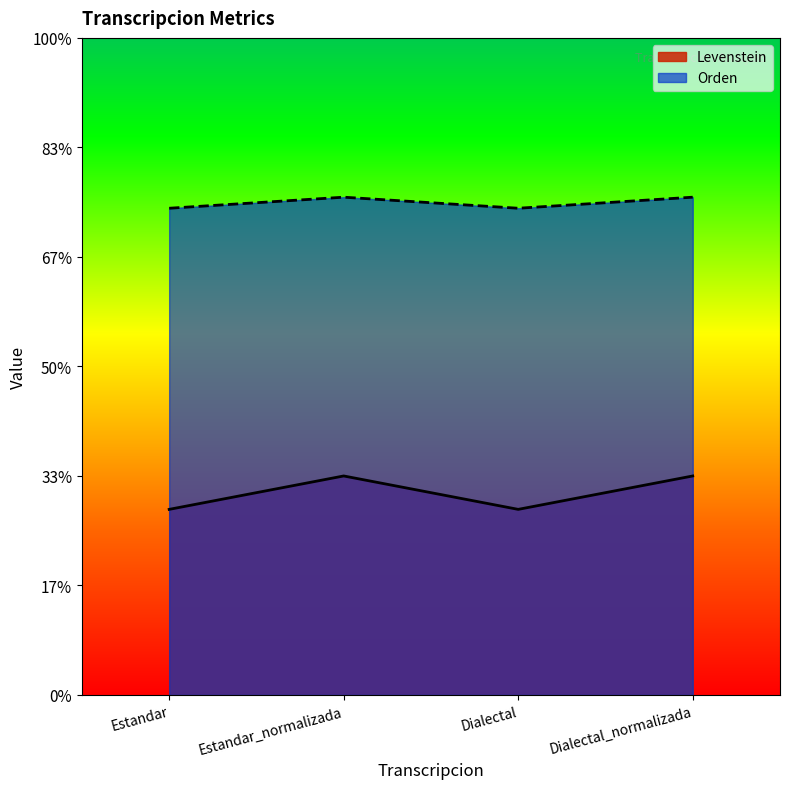

Reading left to right, what are all the values shown in this chart?

Levenstein: Estandar=3.4	Estandar_normalizada=4.0	Dialectal=3.4	Dialectal_normalizada=4.0
Orden: Estandar=8.9	Estandar_normalizada=9.1	Dialectal=8.9	Dialectal_normalizada=9.1